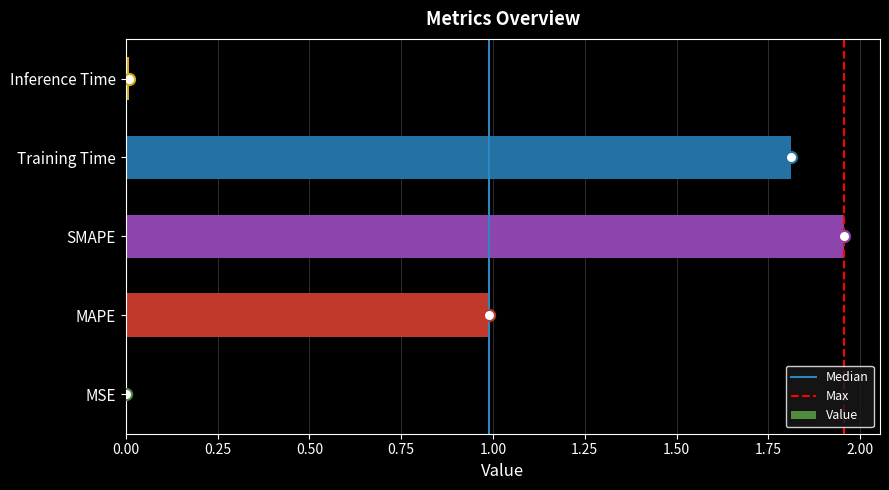

What is the sum of all values?

4.8